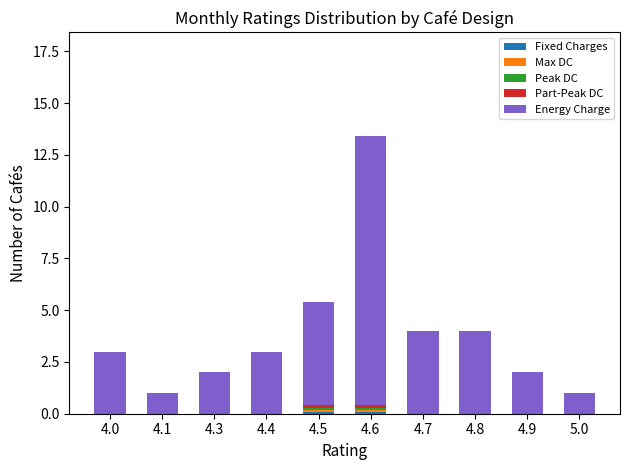

At which category is the sum across all series the highest?

4.6